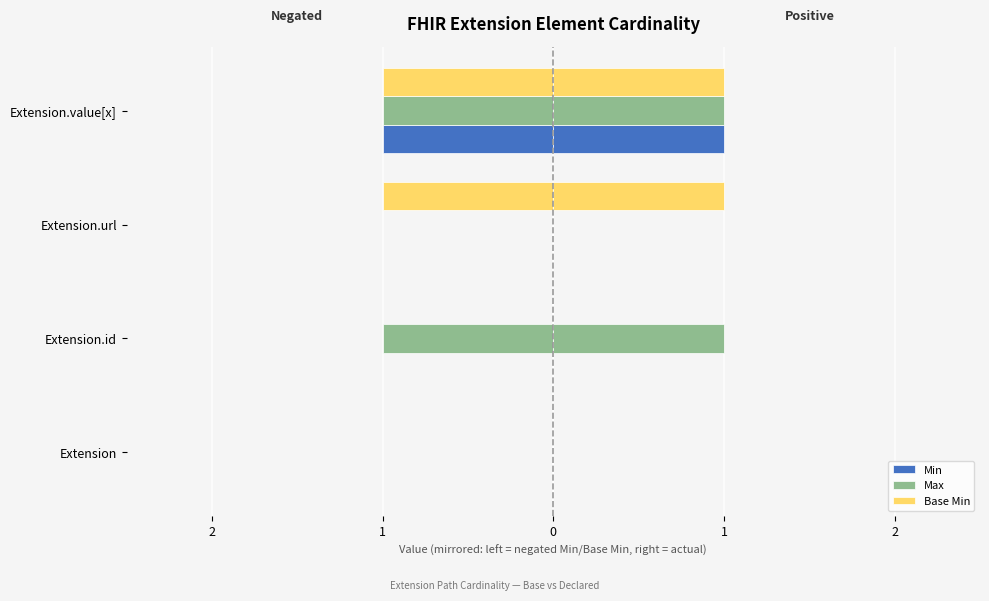

What are all the series names shown in the legend?

Min, Max, Base Min